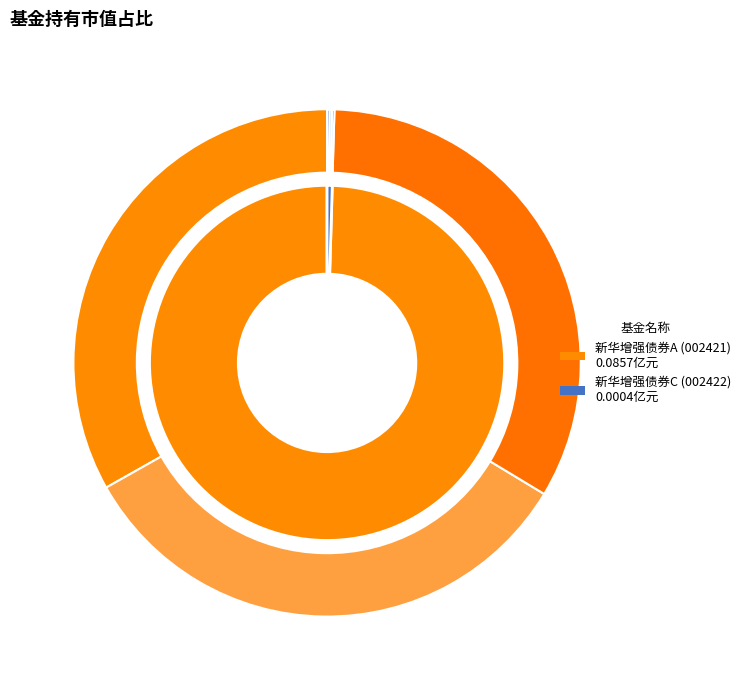

Between 新华增强债券C and 新华增强债券A, which is larger?

新华增强债券A